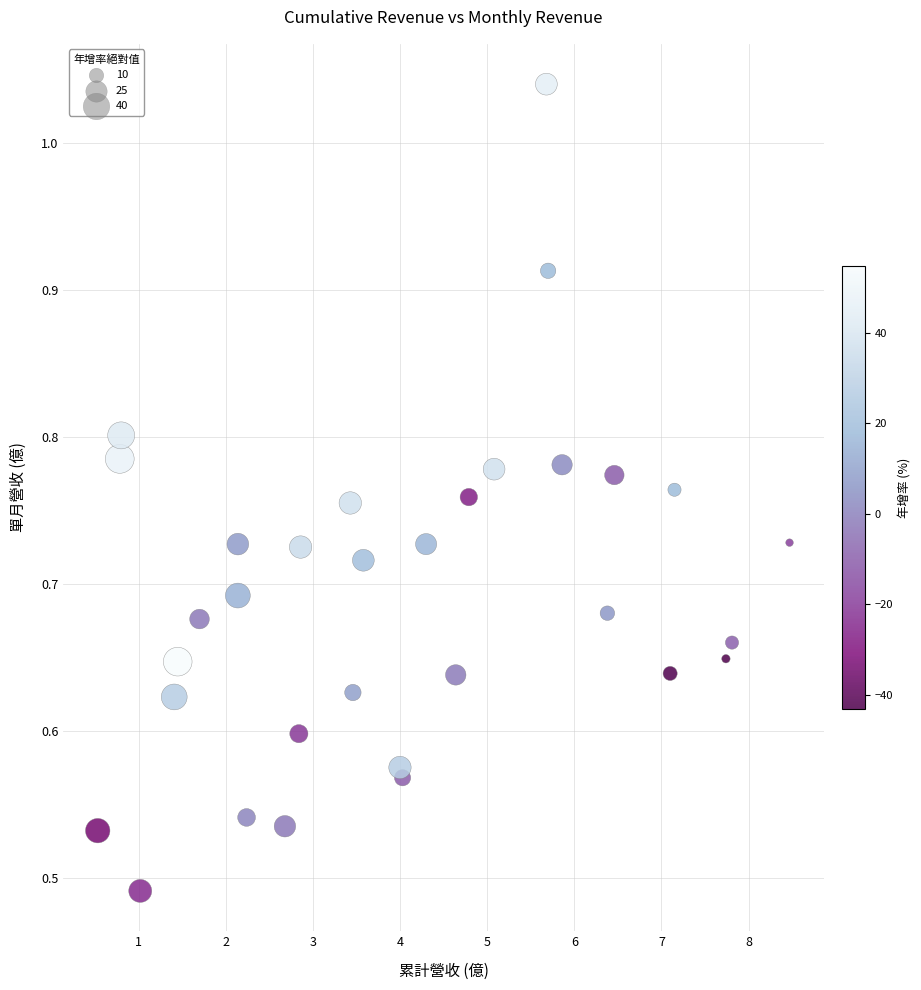

What is the range of X values (max minus min)?

7.9